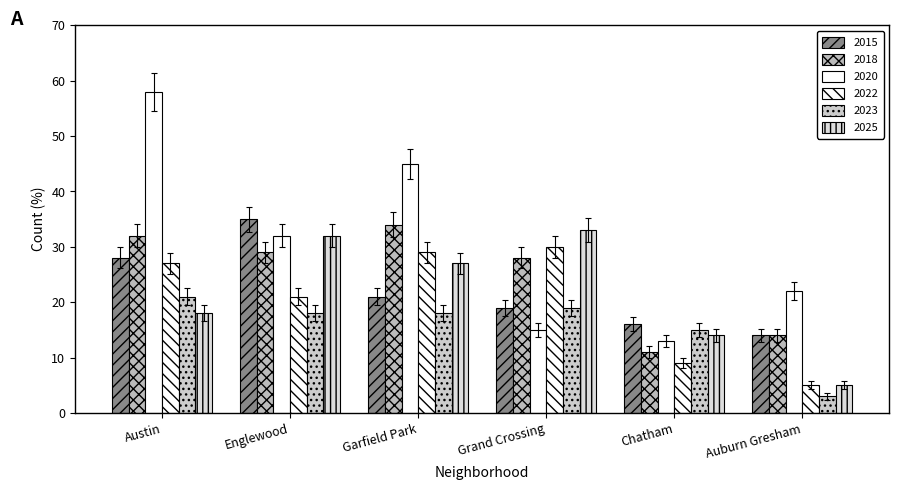

At which label does 2015 reach its minimum?

Auburn Gresham